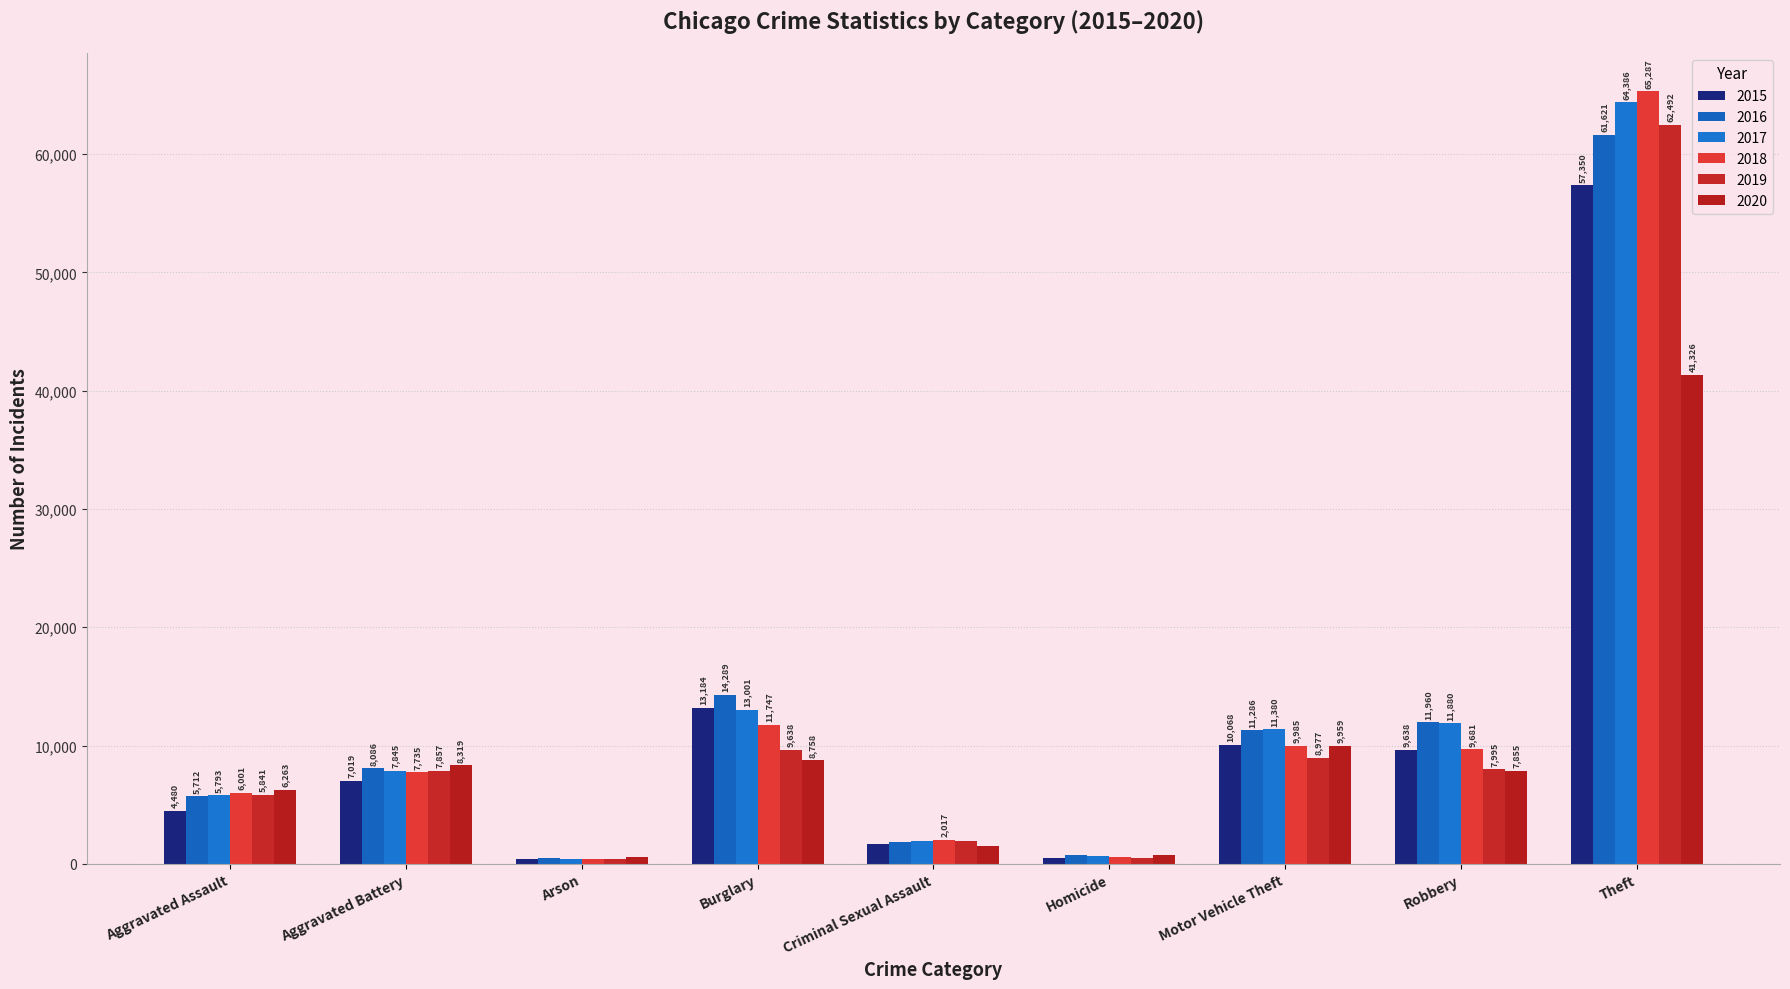

What is the difference between the 2017 values at Burglary and Aggravated Battery?

5156